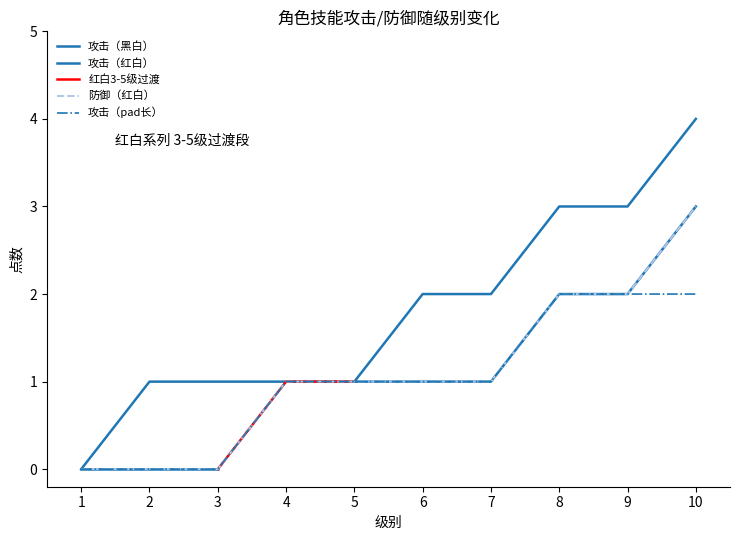

Which series has the largest range (max minus min)?

攻击（黑白）